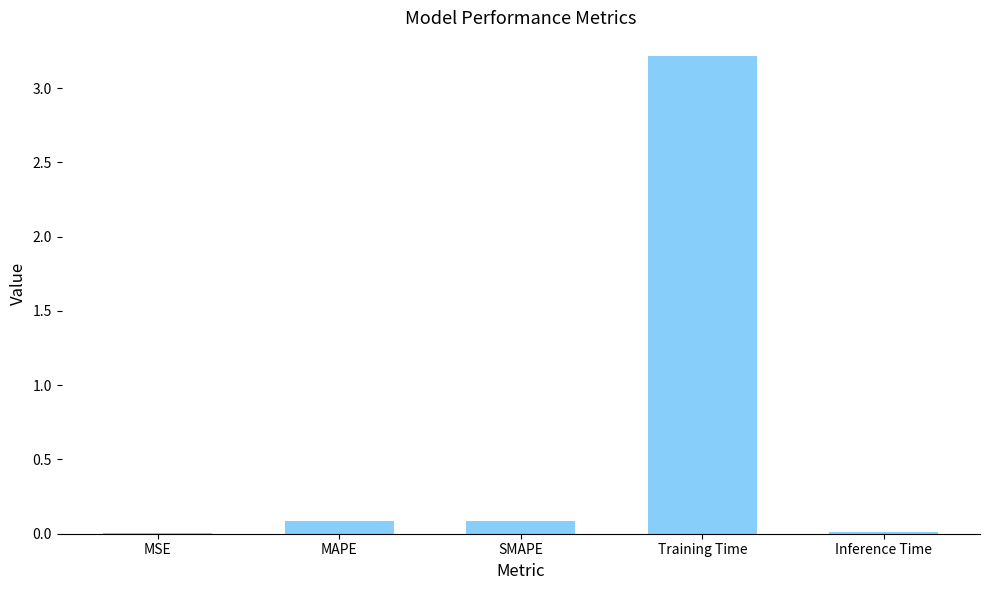

What is the sum of the values at Training Time and SMAPE?

3.3